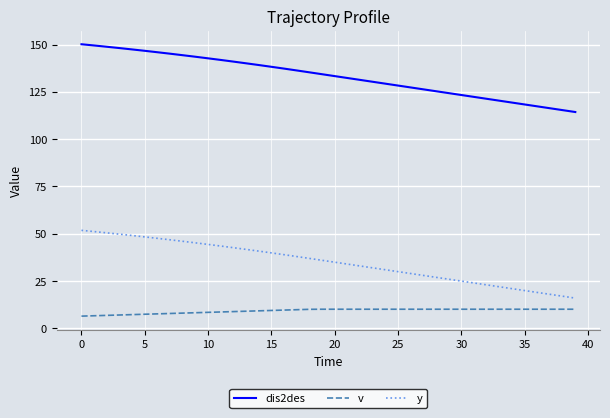

What are all the series names shown in the legend?

dis2des, v, y